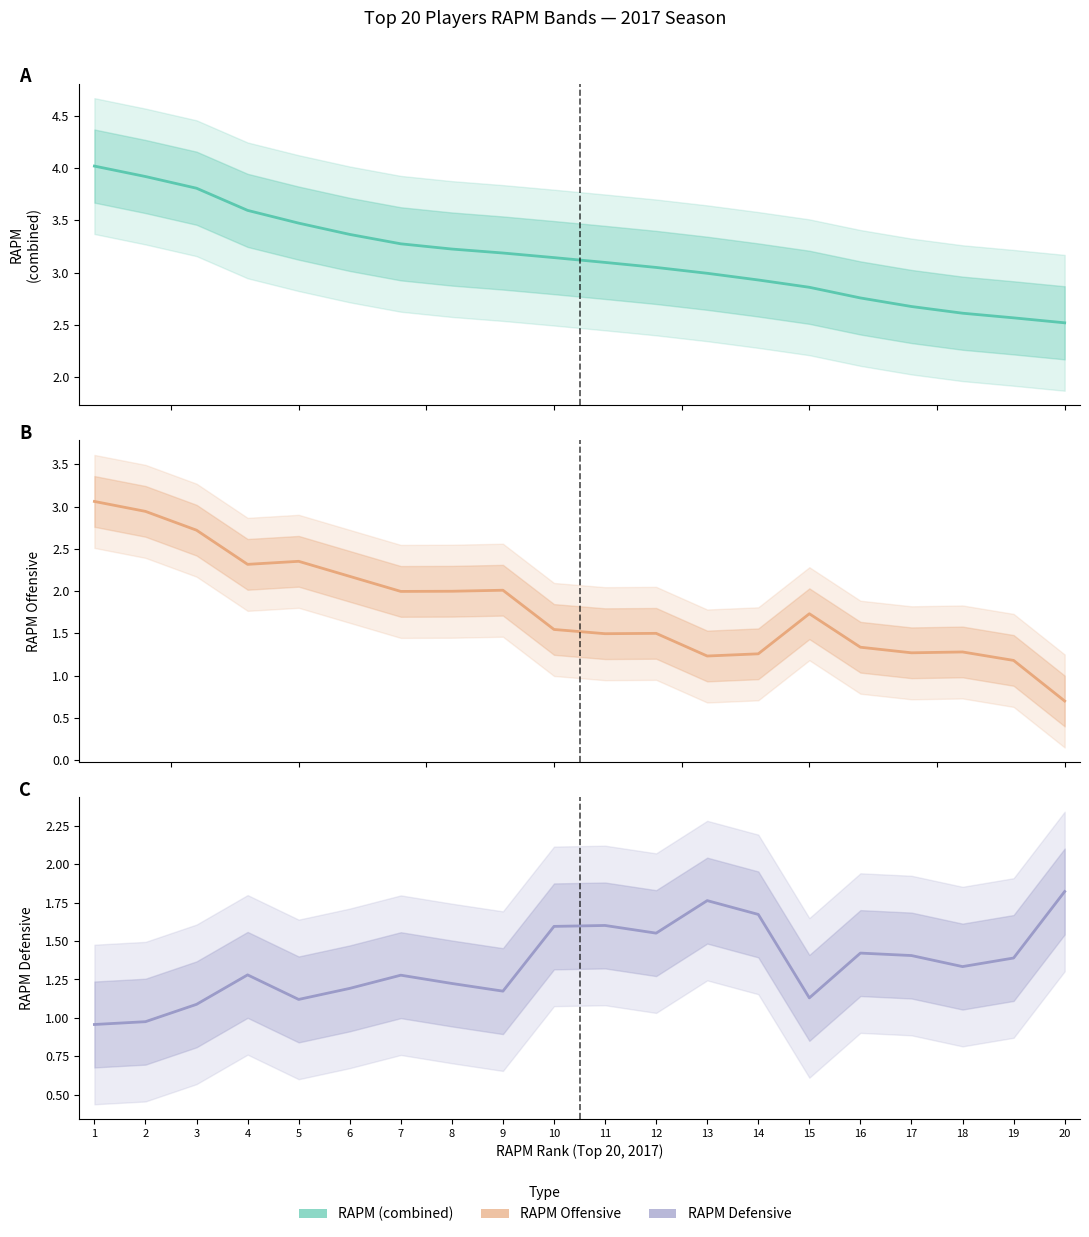

Reading right to left, transcribe all the data shown in this chart.

RAPM: 2.5	2.6	2.6	2.7	2.8	2.9	2.9	3.0	3.0	3.1	3.1	3.2	3.2	3.3	3.4	3.5	3.6	3.8	3.9	4.0
RAPM Offensive: 0.7	1.2	1.3	1.3	1.3	1.7	1.3	1.2	1.5	1.5	1.5	2.0	2.0	2.0	2.2	2.4	2.3	2.7	2.9	3.1
RAPM Defensive: 1.8	1.4	1.3	1.4	1.4	1.1	1.7	1.8	1.6	1.6	1.6	1.2	1.2	1.3	1.2	1.1	1.3	1.1	1.0	1.0